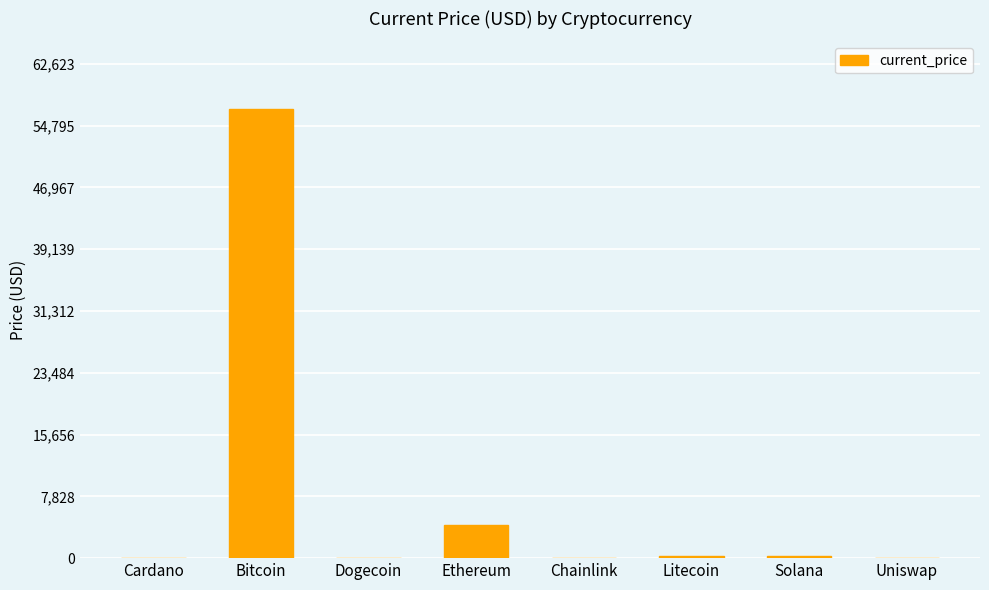

How many values exceed 210?

4